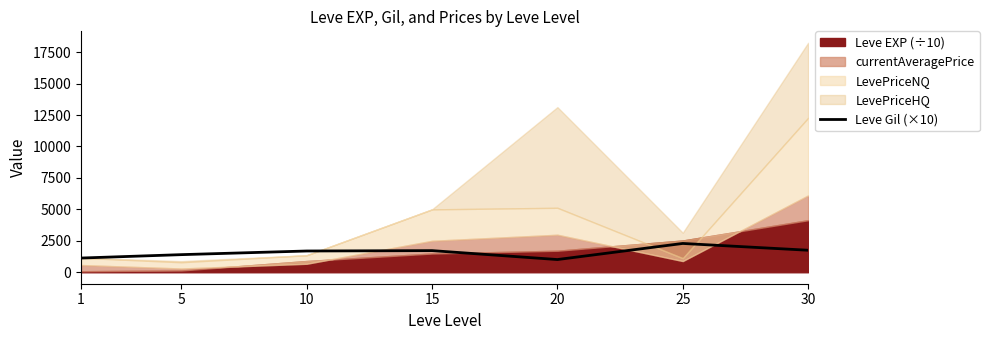

The value of Leve Gil (×10) at 1 is 1130. True or false?

True